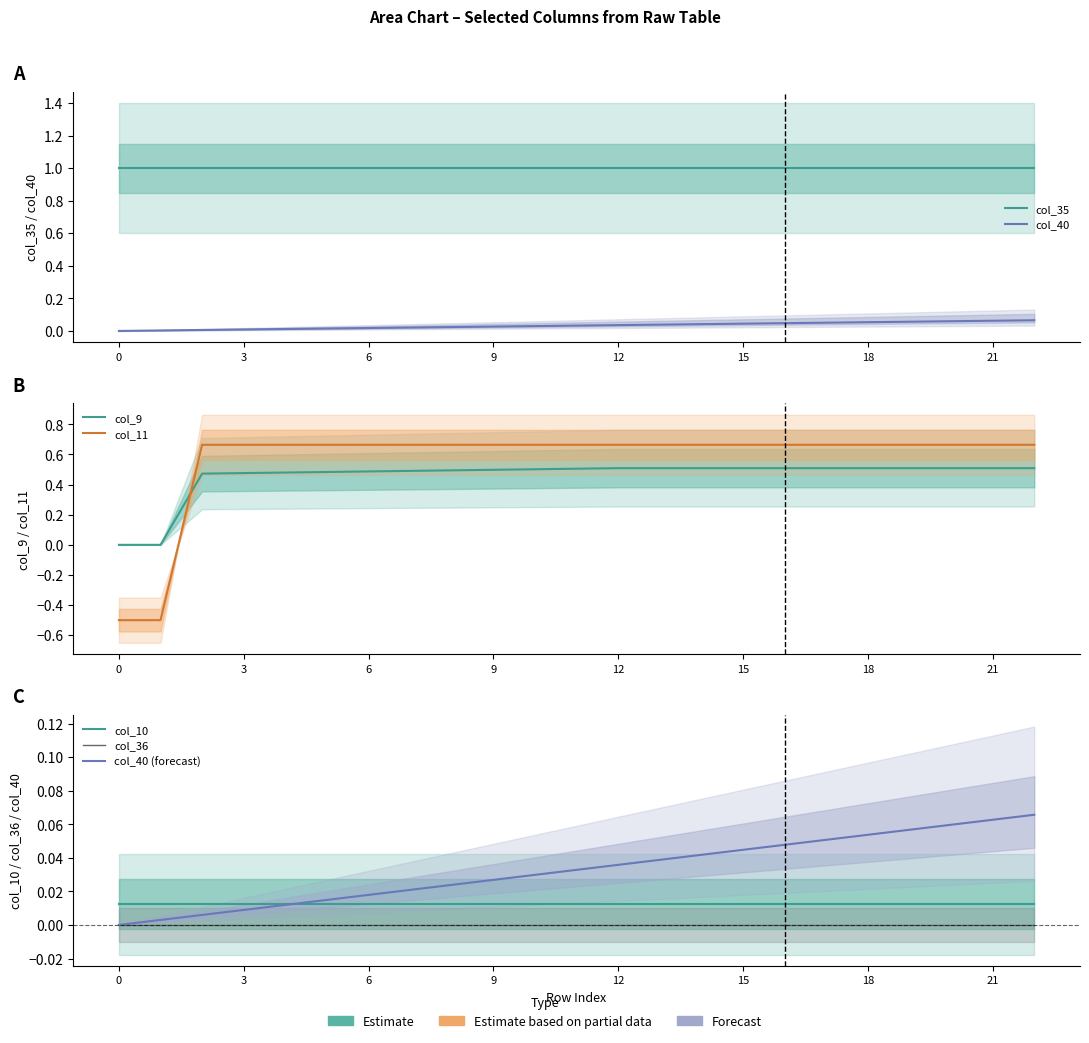

True or false: col_9 and col_40 cross at least once.

True